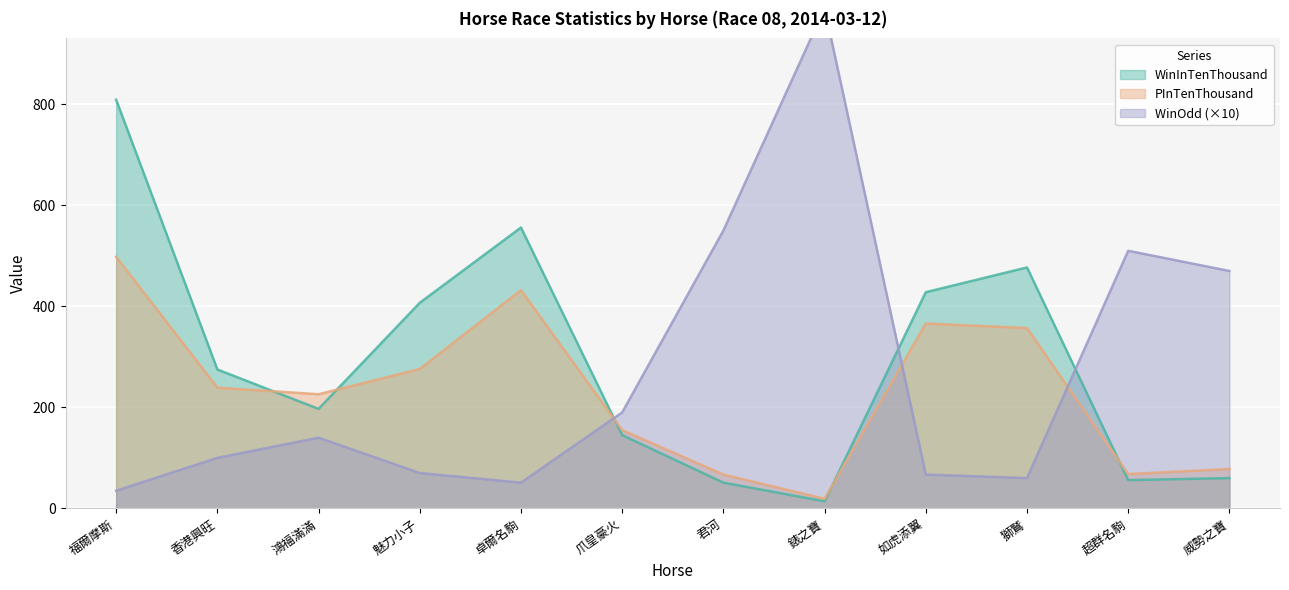

Rank the series at 君河 from lowest to highest value.

WinInTenThousand, PInTenThousand, WinOdd